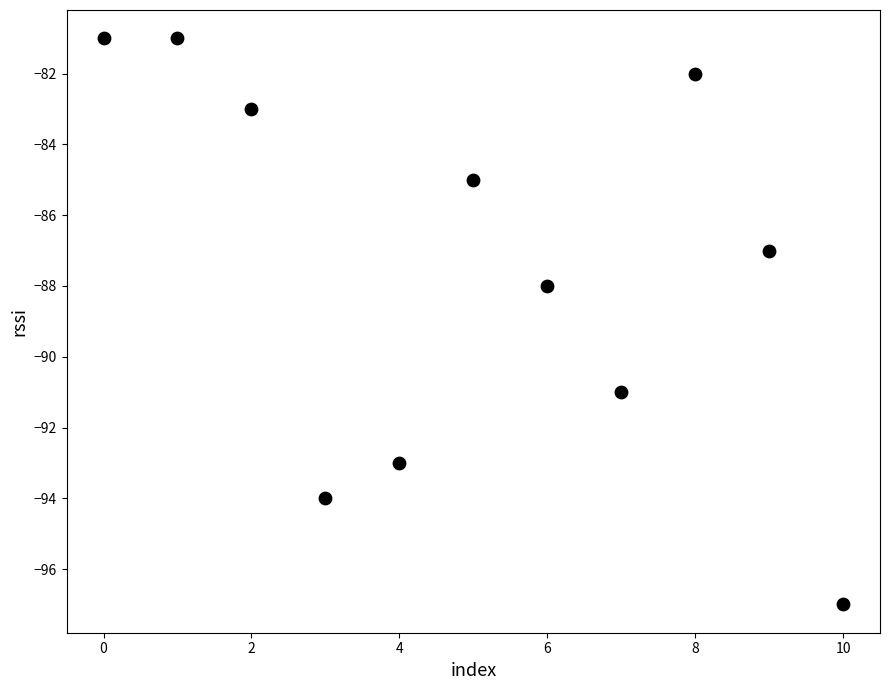

What Y value in the scatter plot is closest to -89?

-88